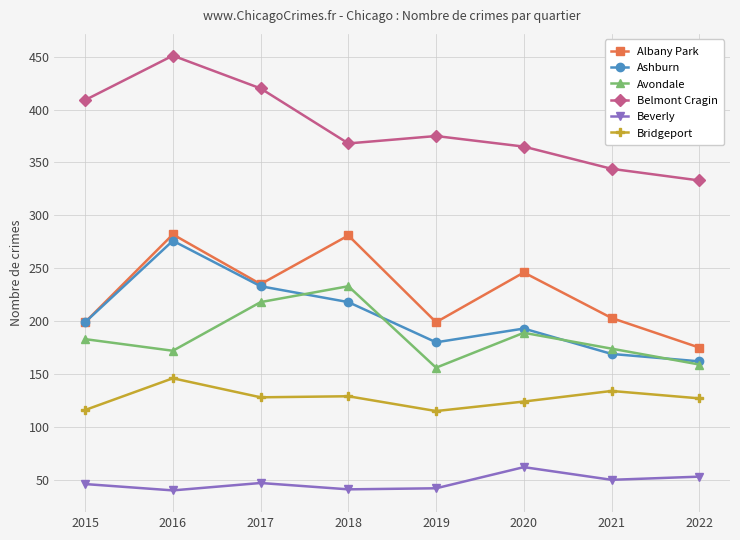

At which category does the chart reach its peak across all series?

2016